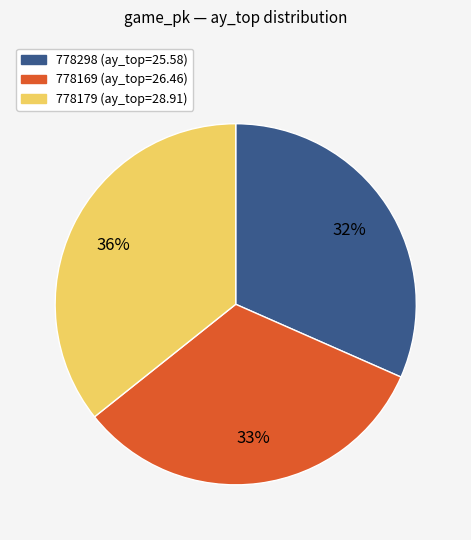

How many slices are in this pie chart?

3